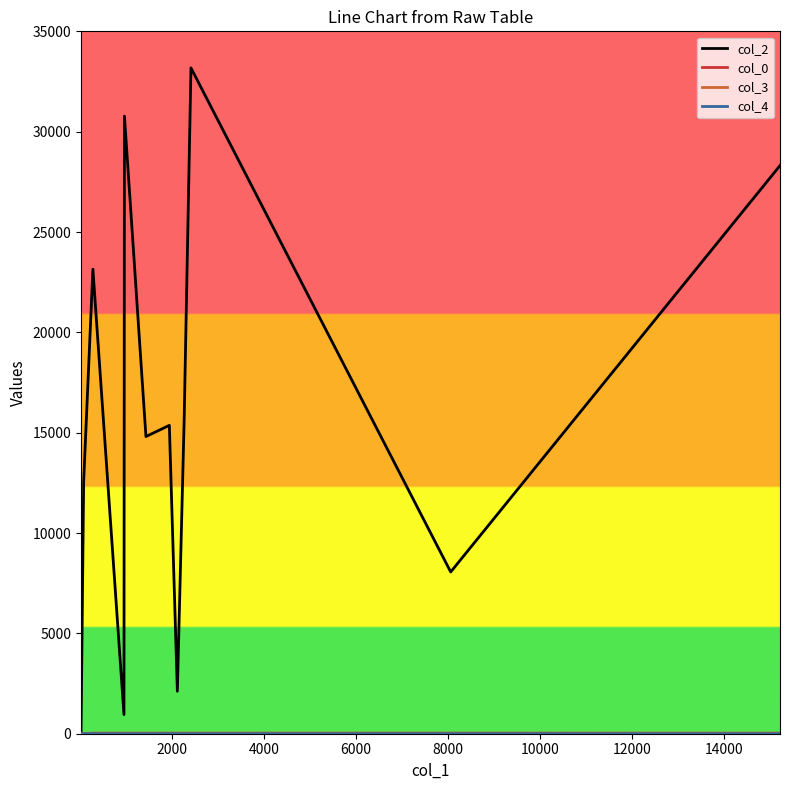

Which series has the largest total across all categories?

col_2